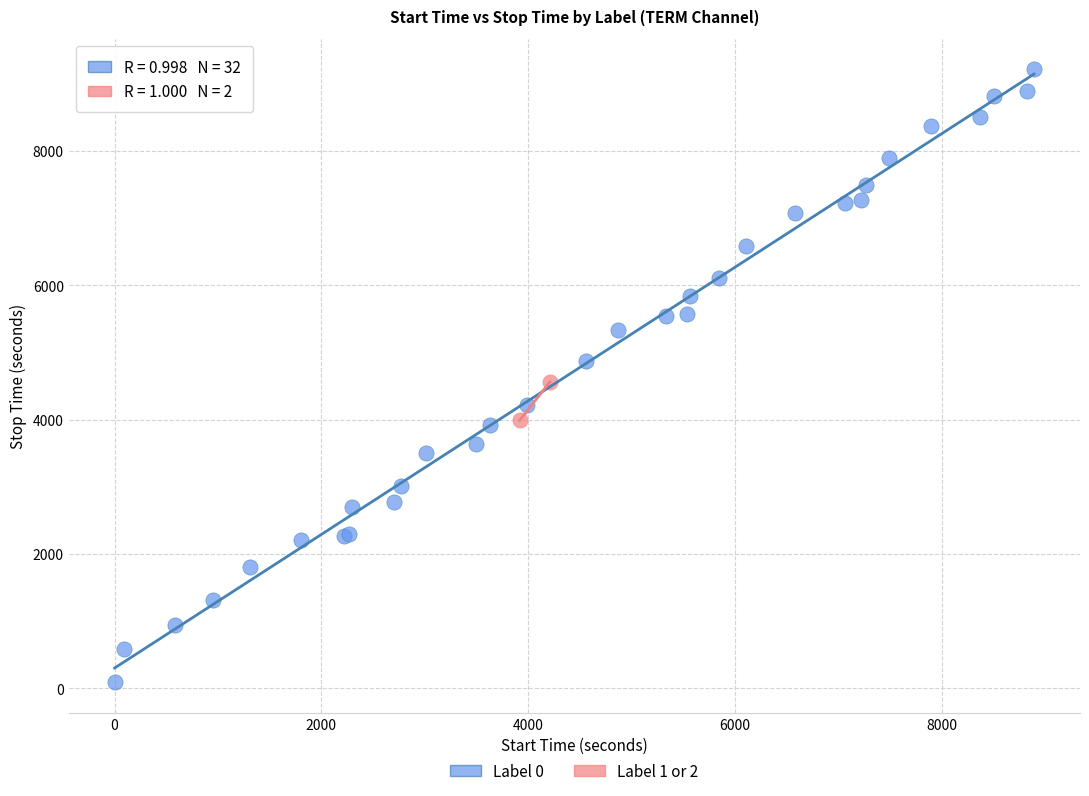

Which series reaches the minimum Y coordinate?

Label 0